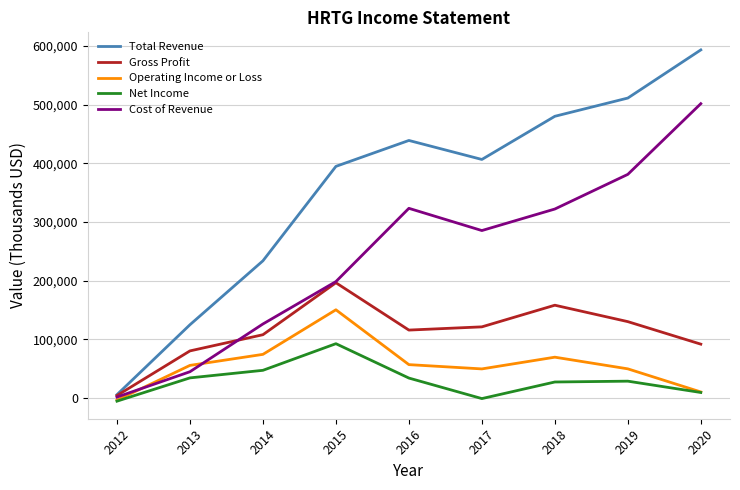

How many lines are shown in the chart?

5